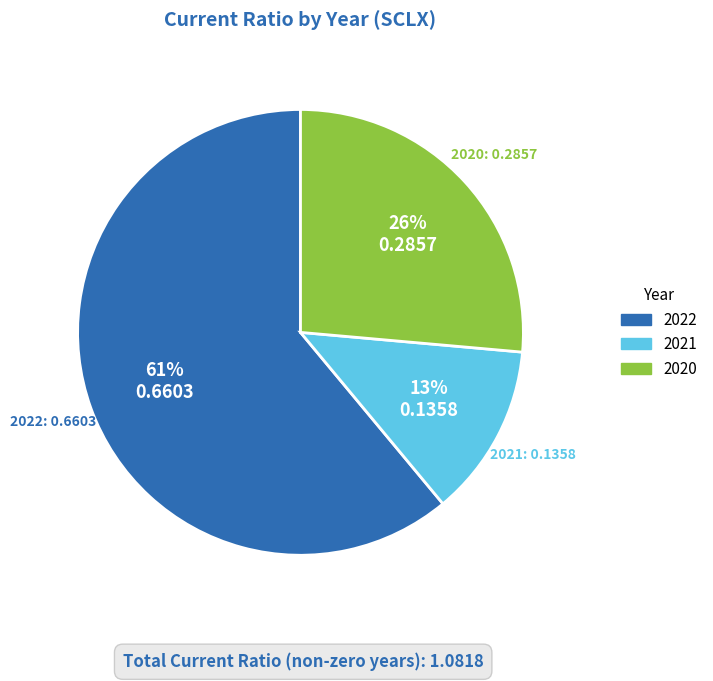

How many slices are in this pie chart?

3